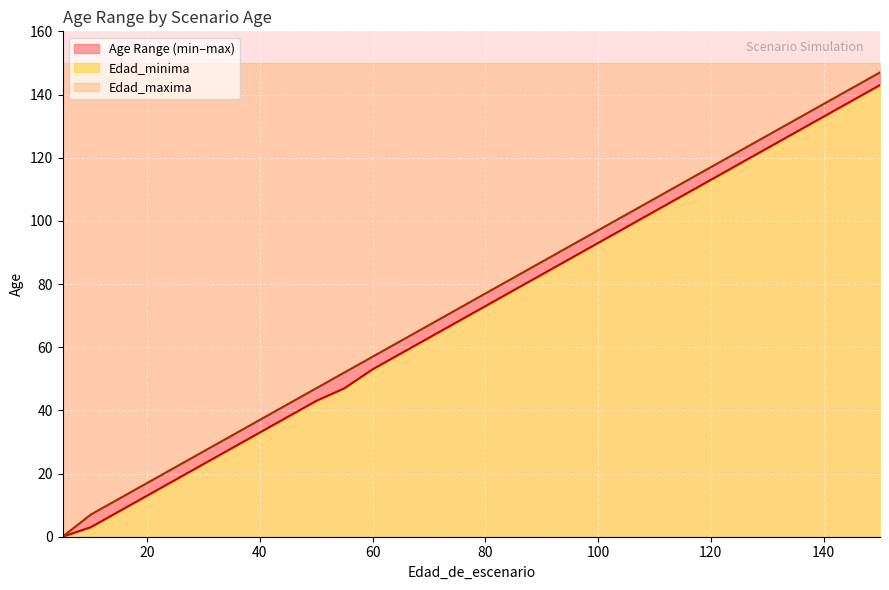

How many values in the Edad_minima series exceed 68?

18